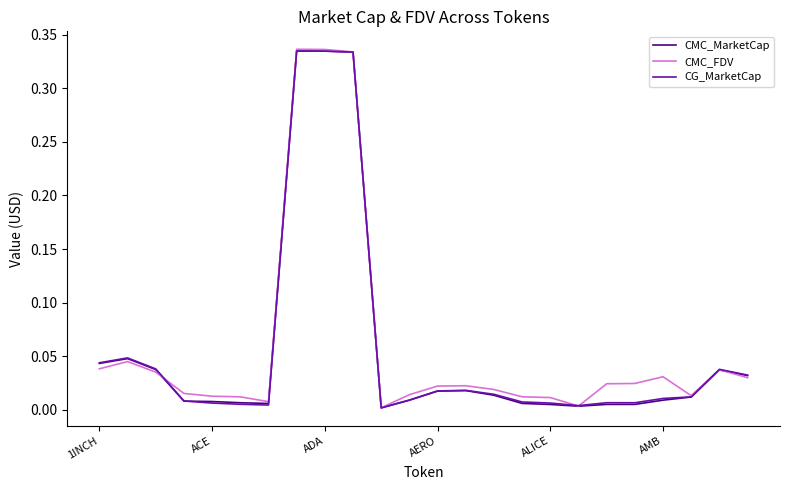

What are all the series names shown in the legend?

CMC_MarketCap, CMC_FDV, CG_MarketCap